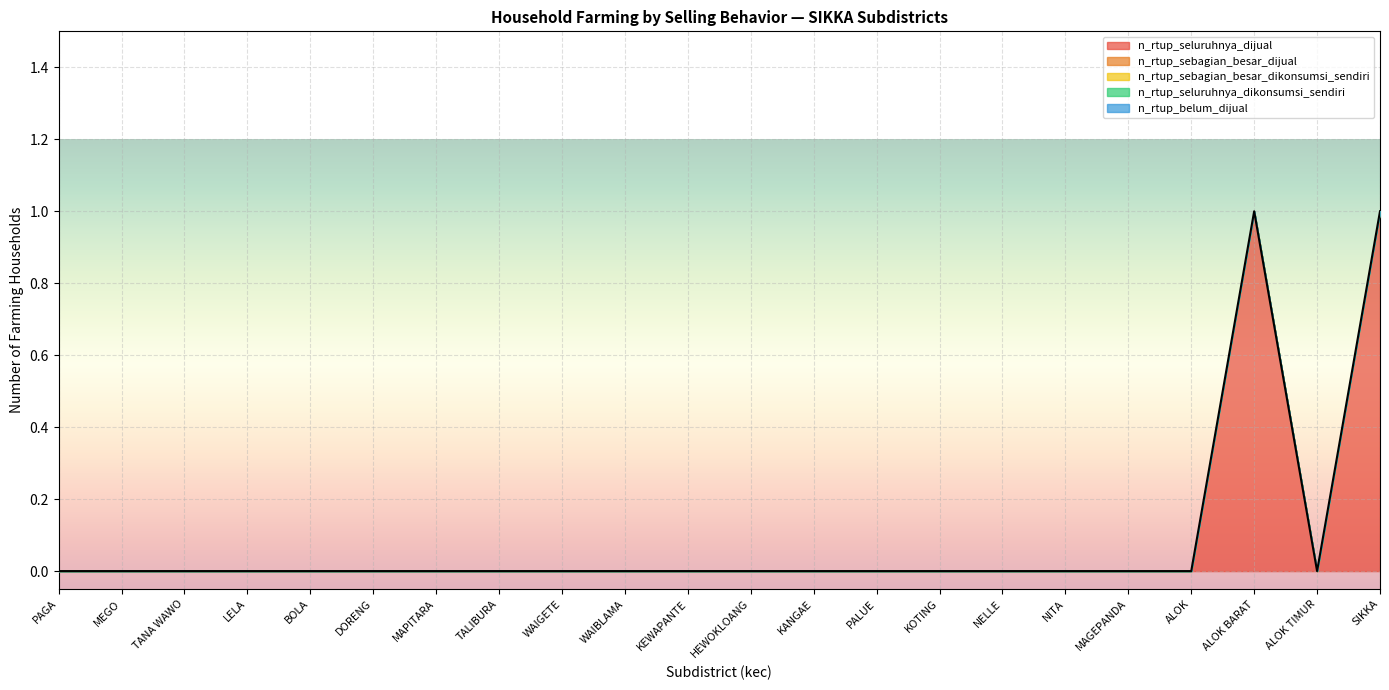

The n_rtup_belum_dijual series shows 0 at KANGAE. True or false?

True